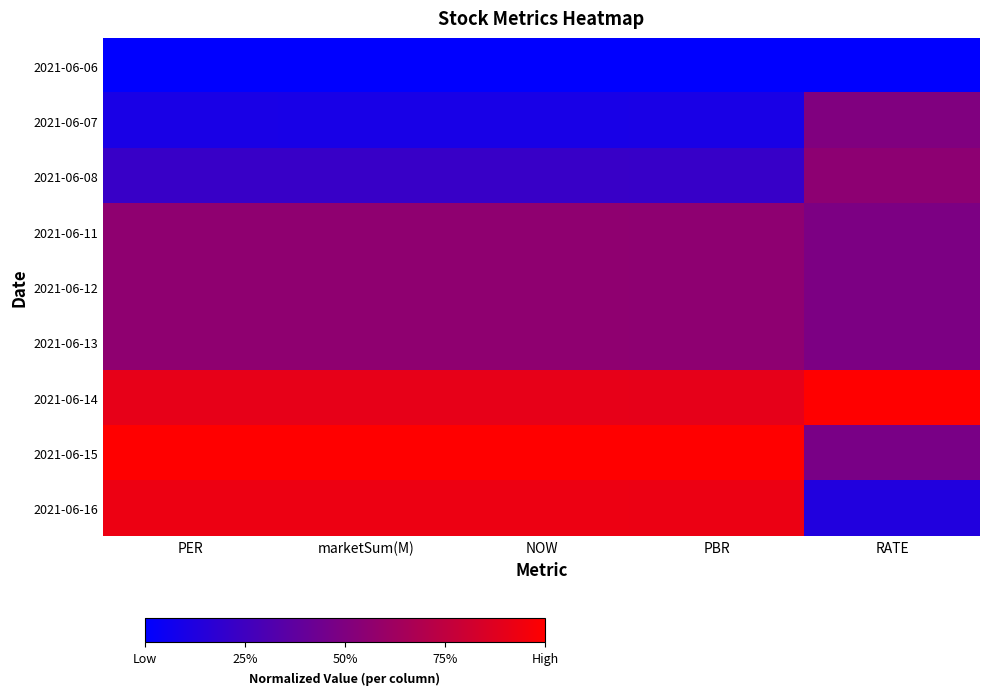

Reading left to right, what are all the values shown in this chart?

2021-06-06: PER=0.0	marketSum(M)=0.0	NOW=0.0	PBR=0.0	RATE=0.0
2021-06-07: PER=0.1	marketSum(M)=0.1	NOW=0.1	PBR=0.1	RATE=0.5
2021-06-08: PER=0.2	marketSum(M)=0.2	NOW=0.2	PBR=0.2	RATE=0.6
2021-06-11: PER=0.6	marketSum(M)=0.6	NOW=0.6	PBR=0.6	RATE=0.5
2021-06-12: PER=0.6	marketSum(M)=0.6	NOW=0.6	PBR=0.6	RATE=0.5
2021-06-13: PER=0.6	marketSum(M)=0.6	NOW=0.6	PBR=0.6	RATE=0.5
2021-06-14: PER=0.9	marketSum(M)=0.9	NOW=0.9	PBR=0.9	RATE=1.0
2021-06-15: PER=1.0	marketSum(M)=1.0	NOW=1.0	PBR=1.0	RATE=0.5
2021-06-16: PER=0.9	marketSum(M)=0.9	NOW=0.9	PBR=0.9	RATE=0.1